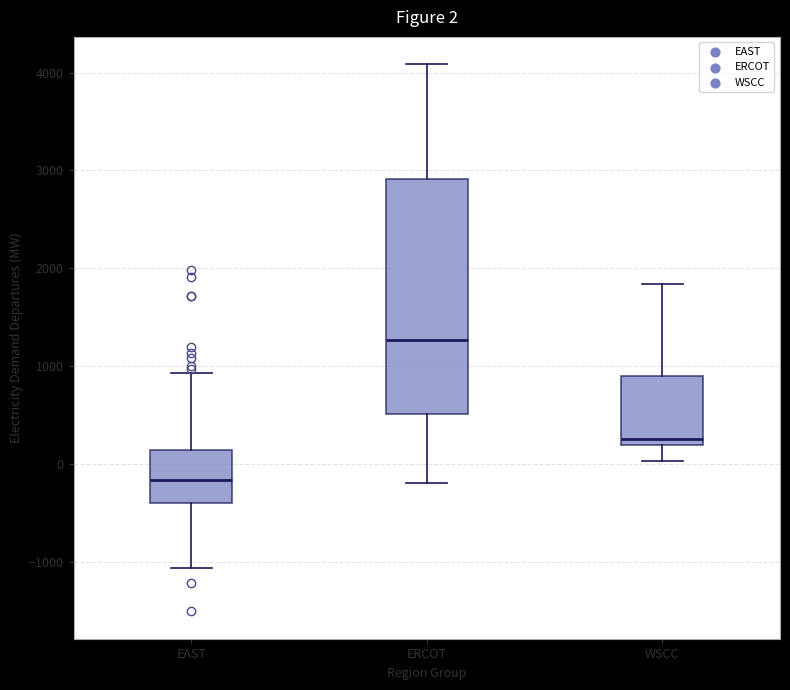

Which box's median line is the highest?

ERCOT